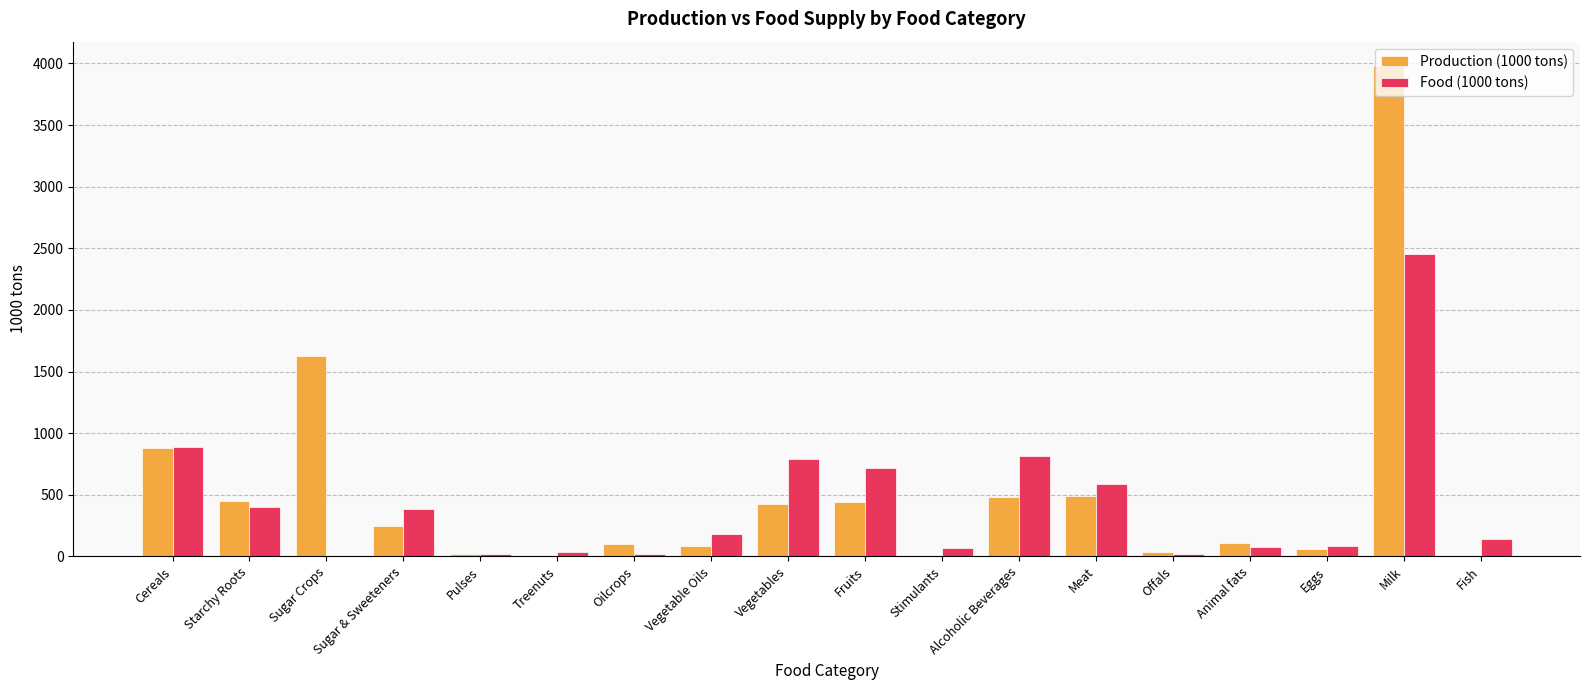

What is the greatest value displayed?

3978.0